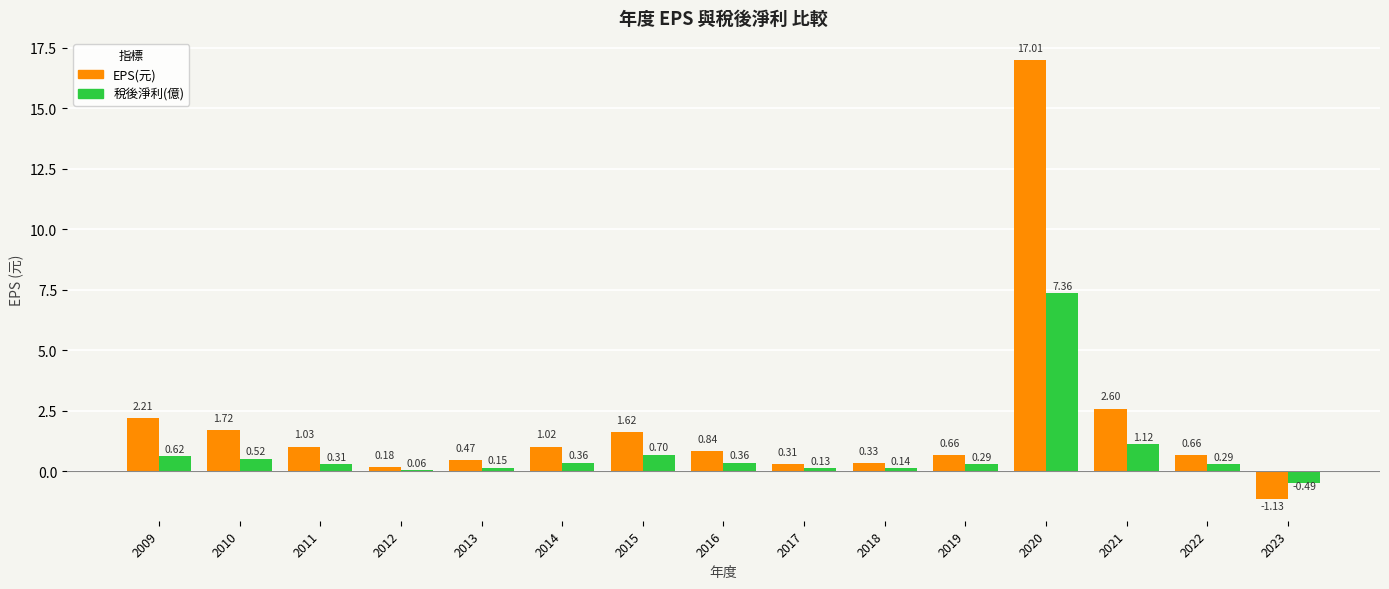

How many bars are there in total?

30